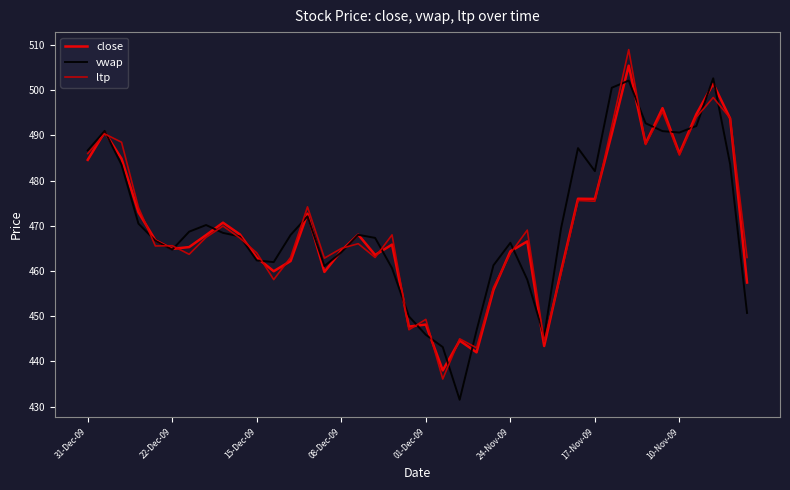

What is the maximum value shown in the chart?

509.0